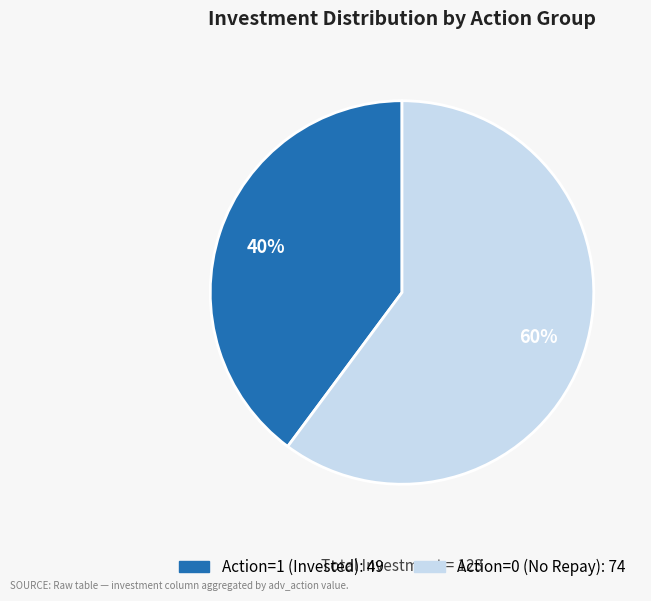

Does any single category account for the majority?

Yes